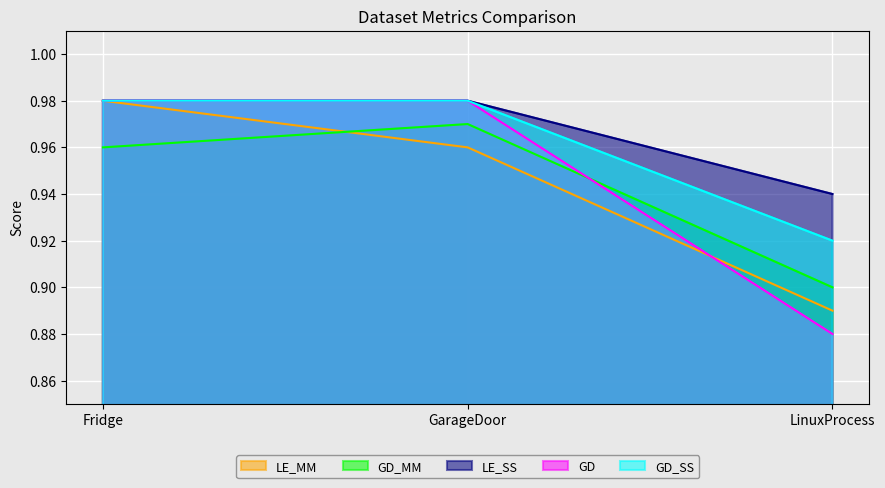

At which category is the sum across all series the highest?

Fridge